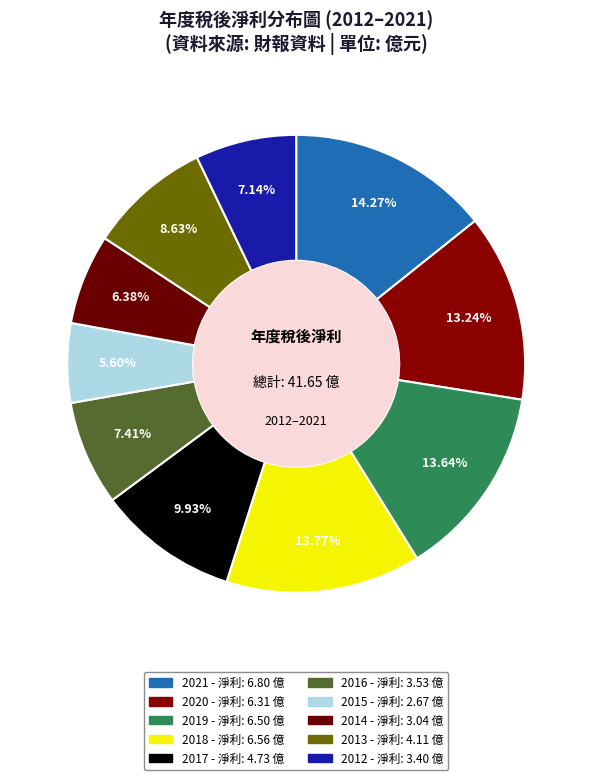

How much of the chart is everything except 2016?

92.6%